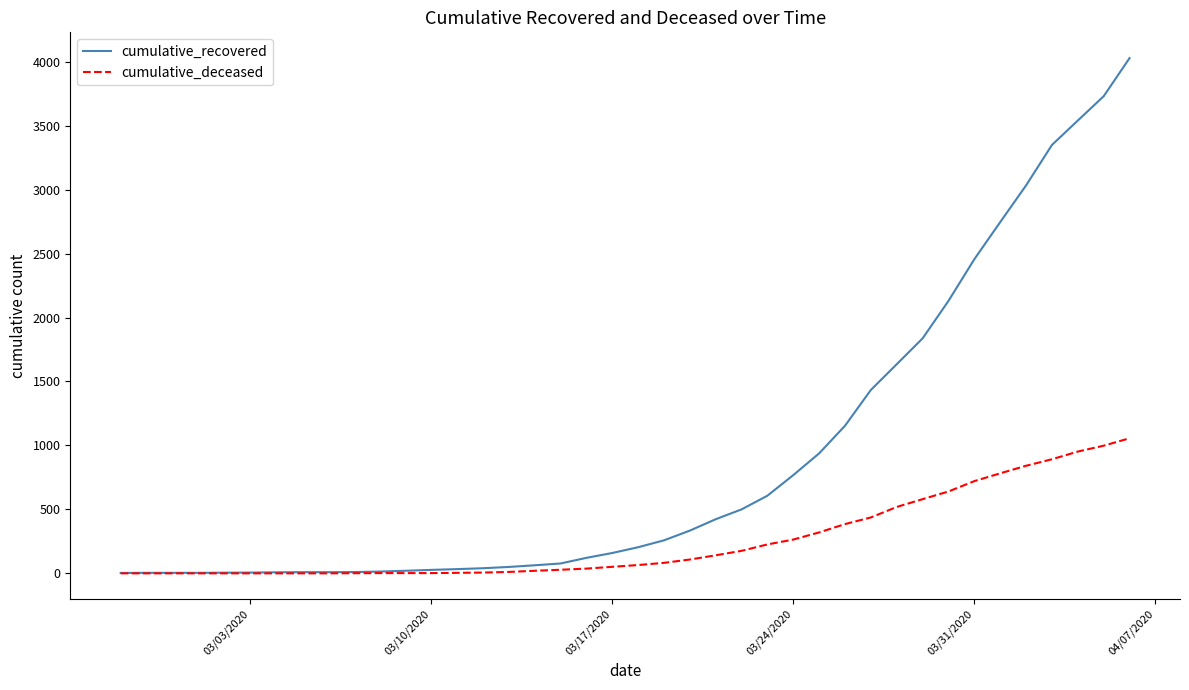

Which series has the largest total across all categories?

cumulative_recovered